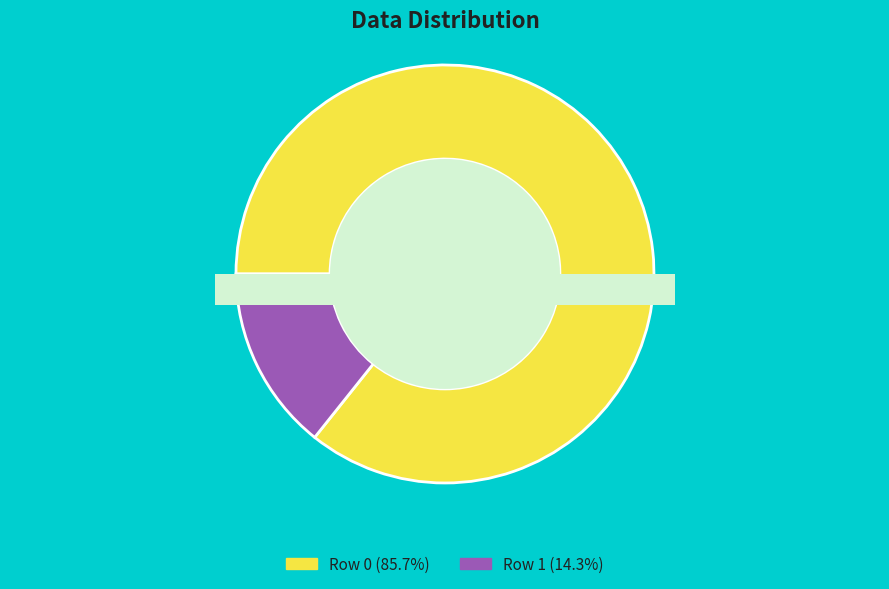

What portion of the pie excludes Row 1?

85.7%